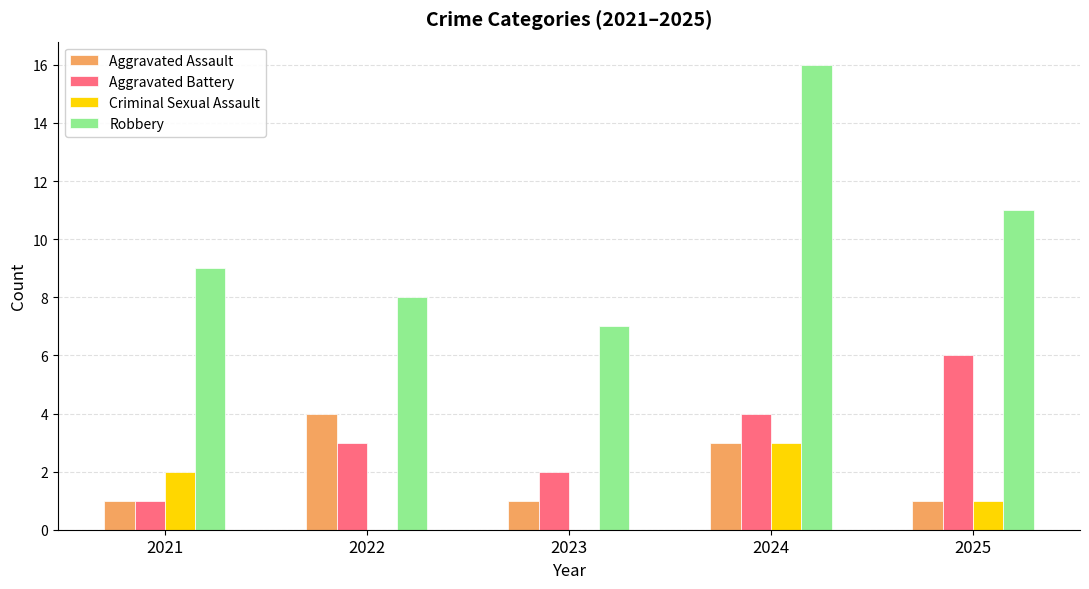

Is it true that Aggravated Battery equals 1 at 2023?

False